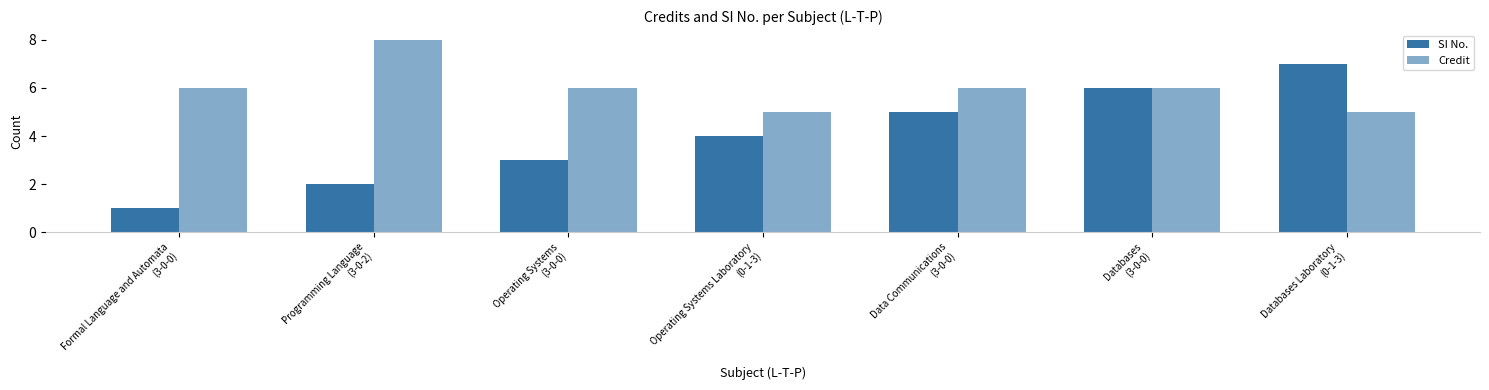

At which category is the sum across all series the highest?

Databases
(3-0-0)